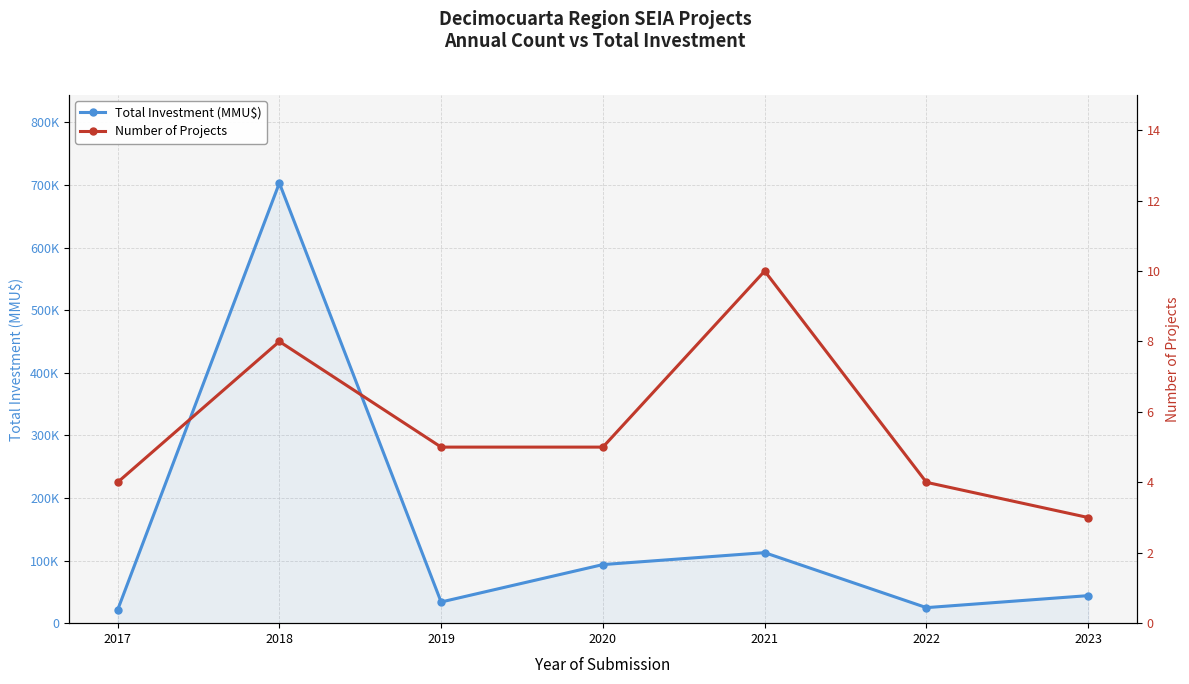

Is it true that Total Investment (MMU$) equals 16758 at 2019?

False